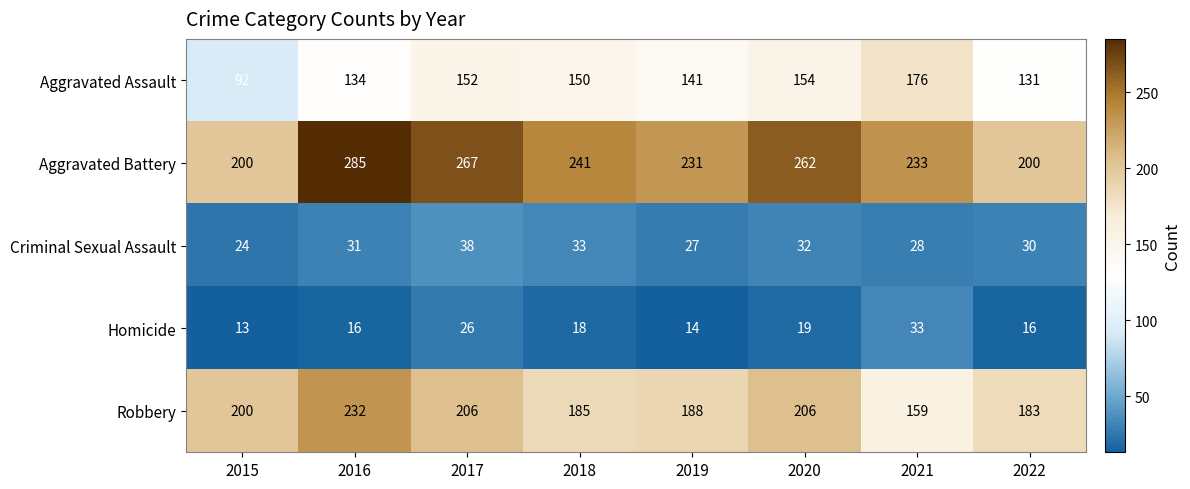

Read the Criminal Sexual Assault value at 2021.

28